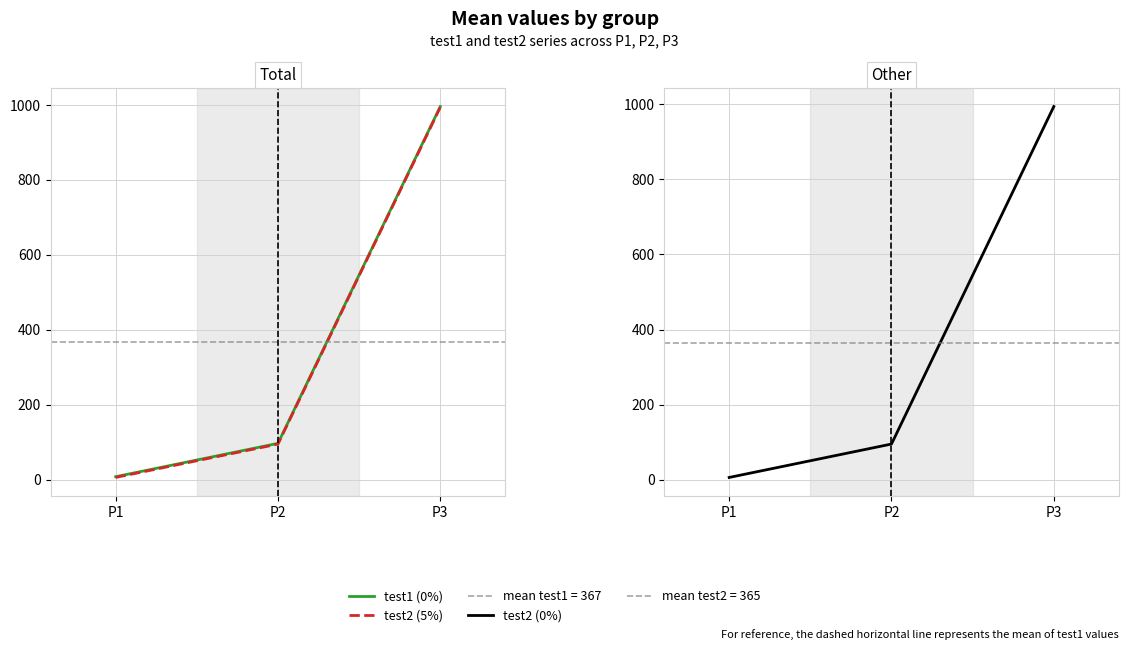

The test2 (0%) series shows 21 at P2. True or false?

False